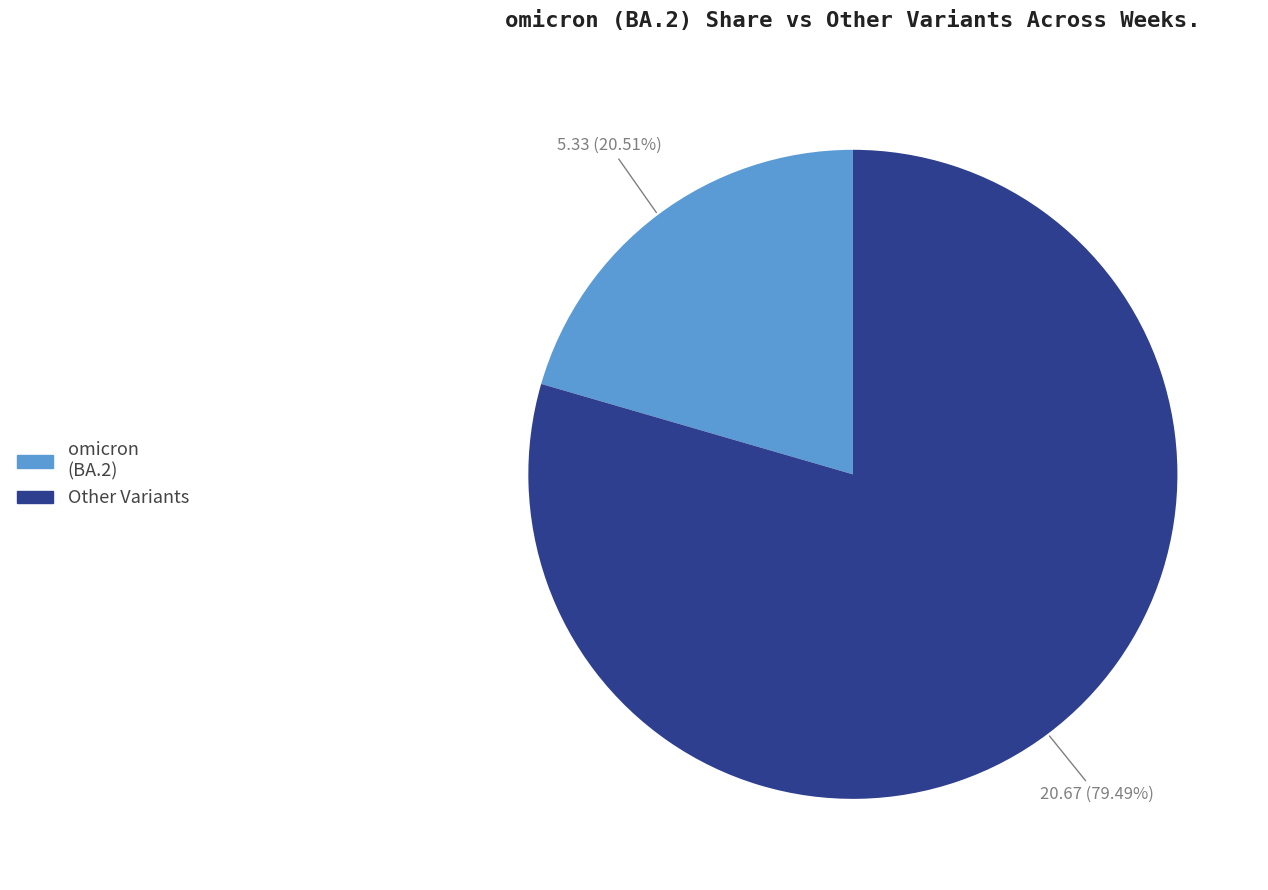

Does any single category account for the majority?

Yes